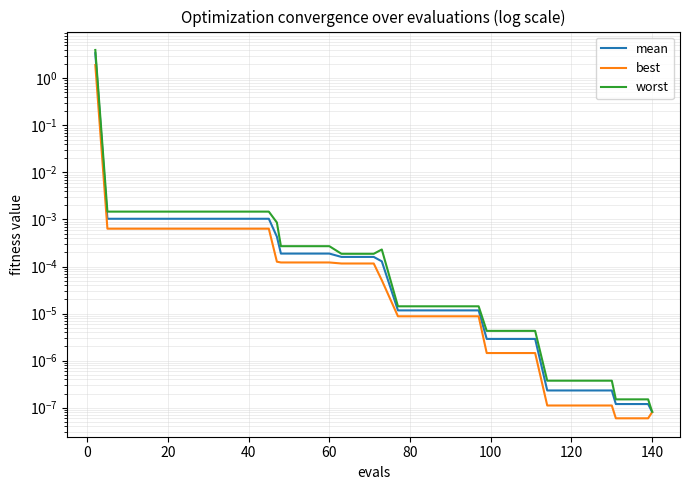

What is the sum of all worst values?

4.0